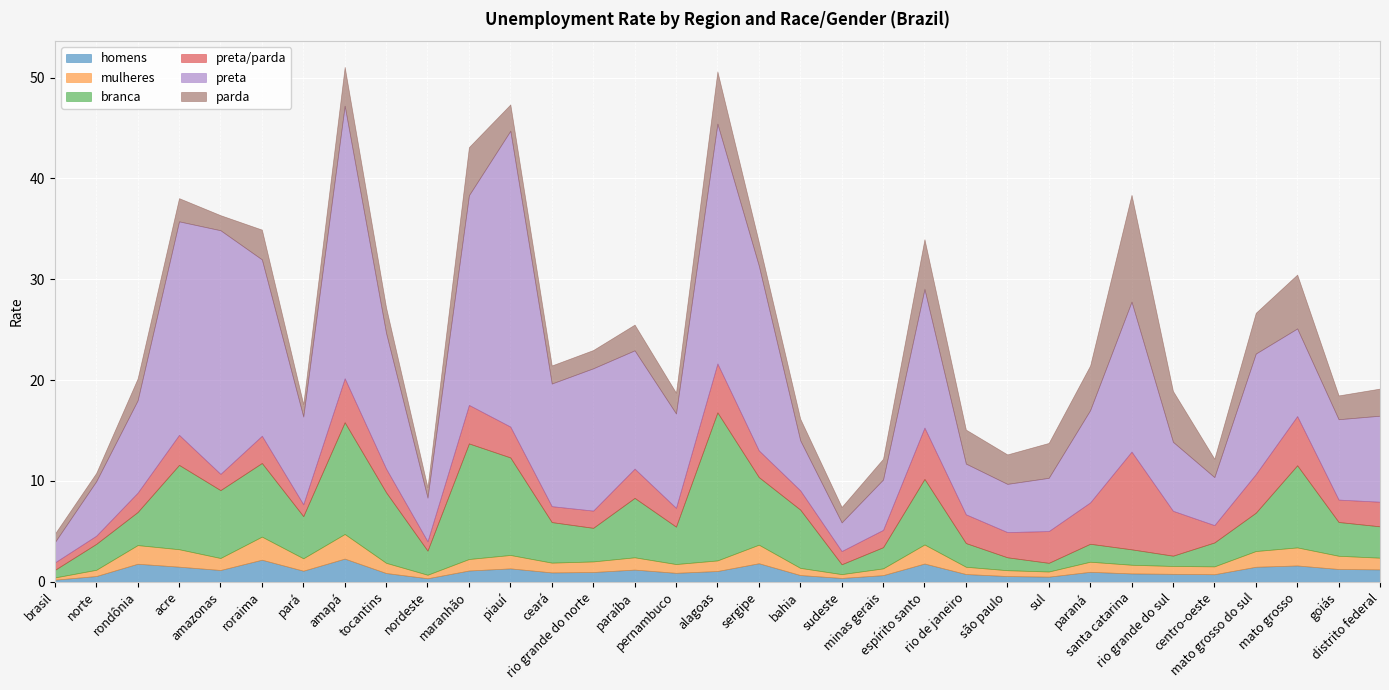

What is the difference between the highest and lowest values at rio grande do norte?

13.1